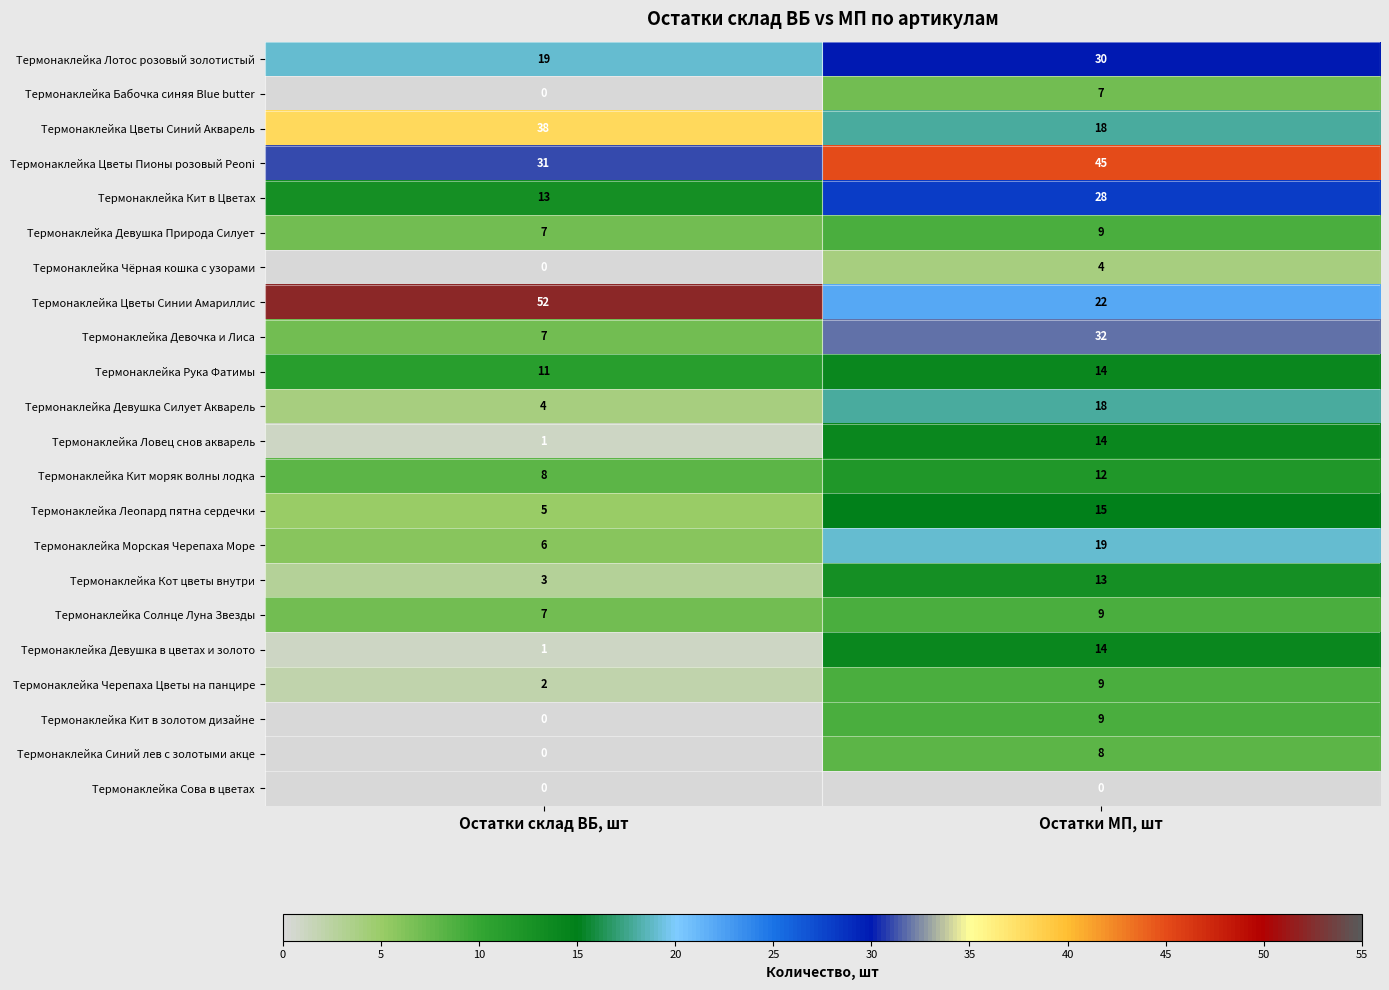

Which label corresponds to the largest value in the chart?

Остатки склад ВБ, шт